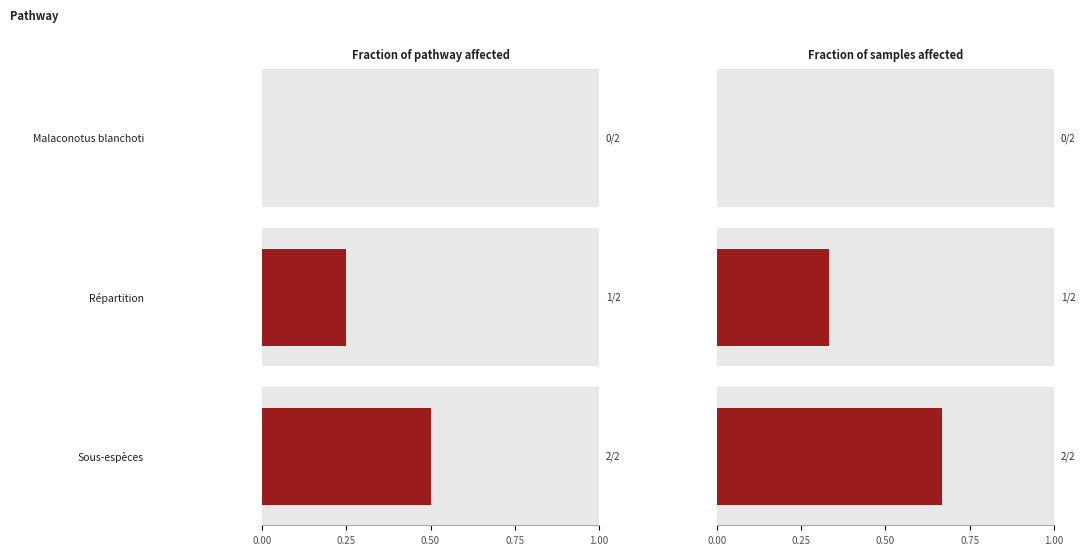

Rank the categories by value from lowest to highest.

Malaconotus blanchoti, Répartition, Sous-espèces